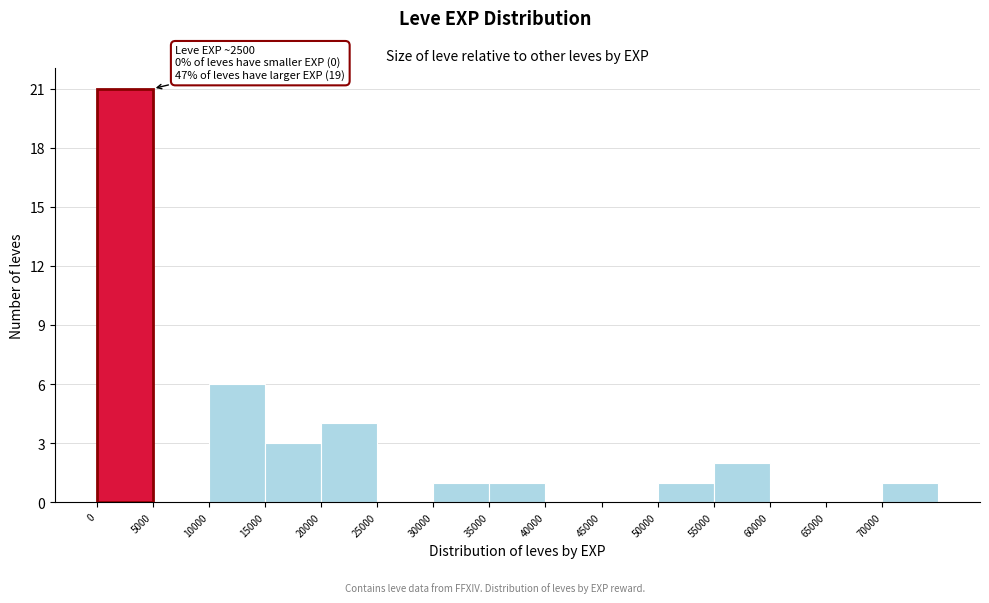

Over which range of the x-axis is the bar tallest?

0 to 5000